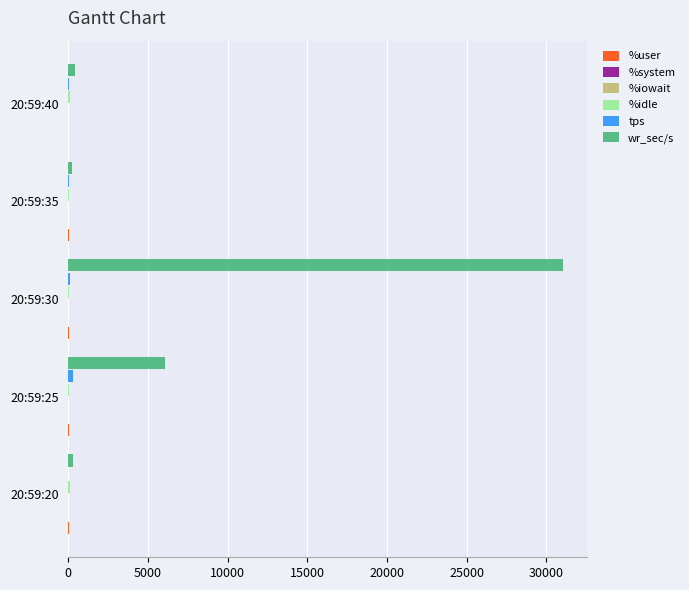

At which category is the sum across all series the highest?

20:59:30